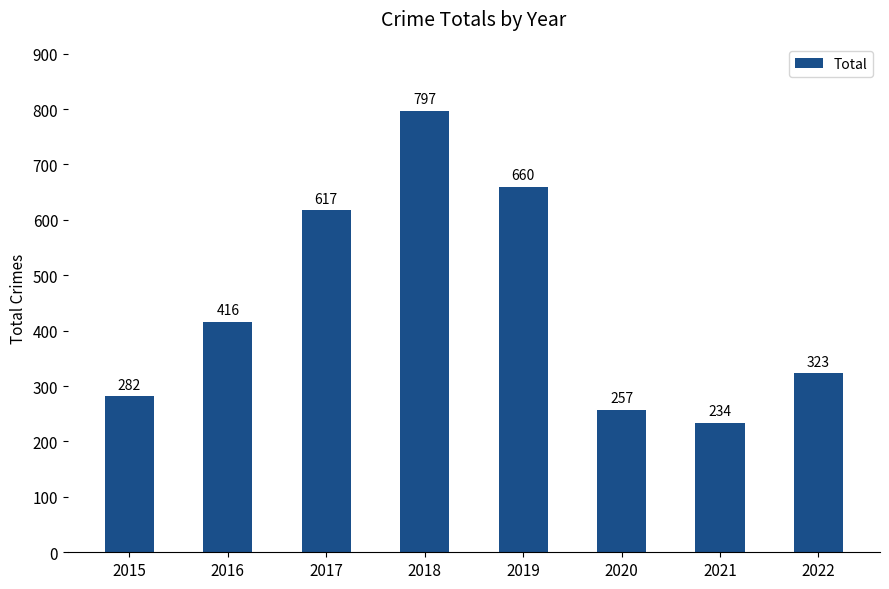

Rank the categories by value from lowest to highest.

2021, 2020, 2015, 2022, 2016, 2017, 2019, 2018